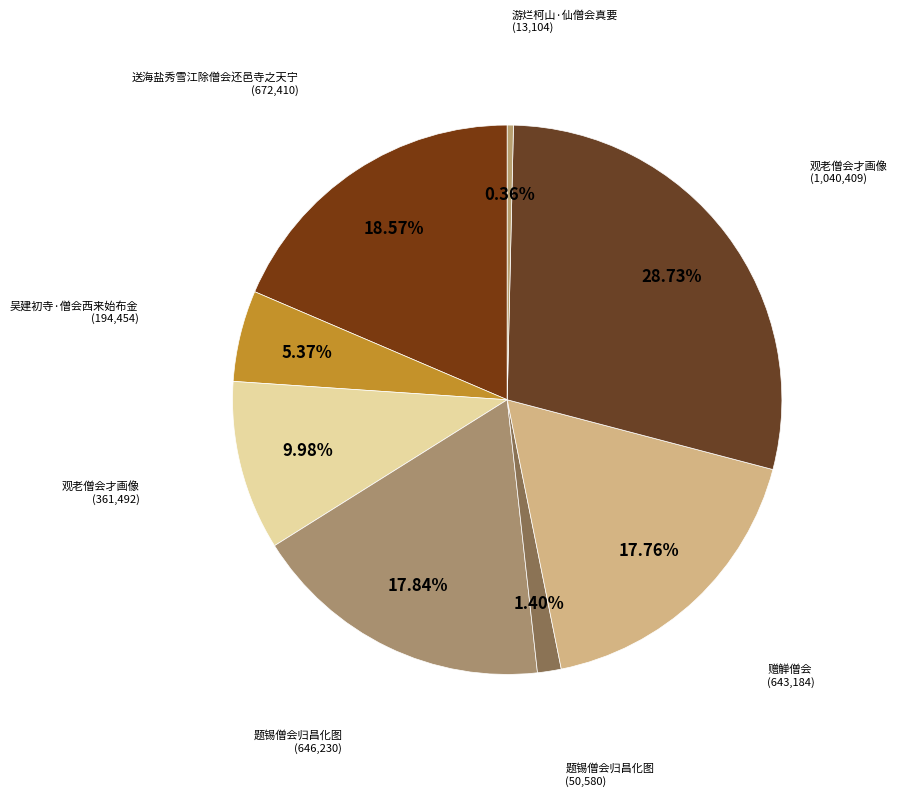

What is the largest slice in the pie chart?

观老僧会才画像